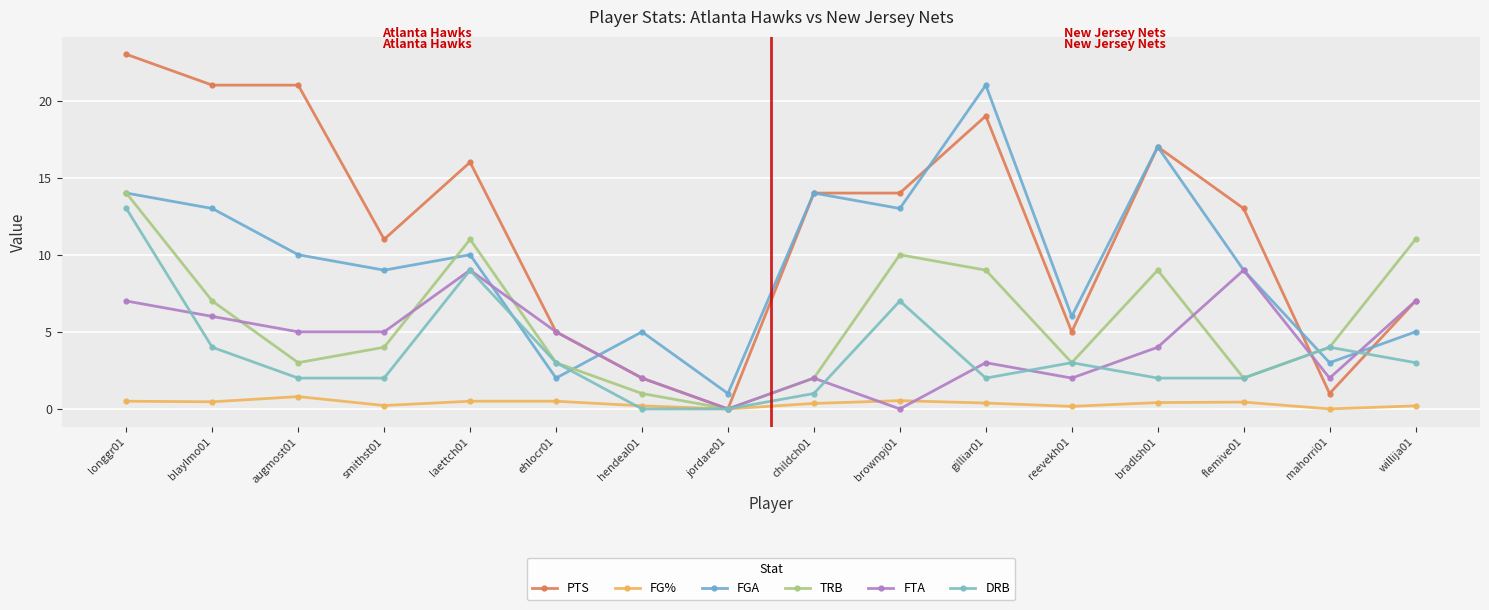

Does the chart display data point markers on the line(s)?

Yes